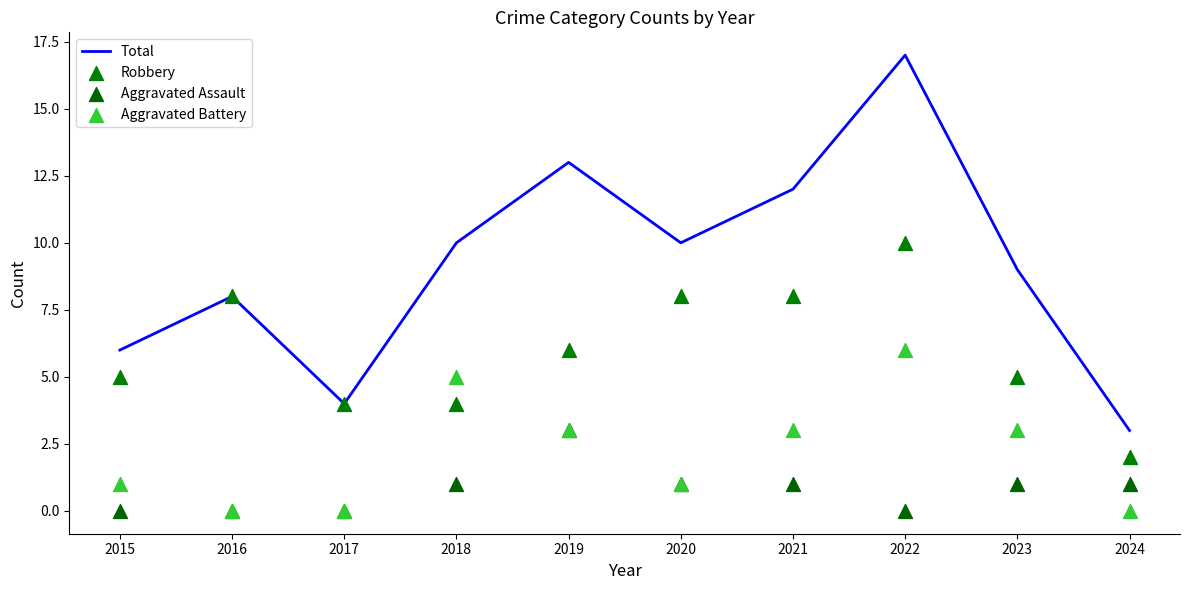

Which series reaches the maximum Y coordinate?

Total